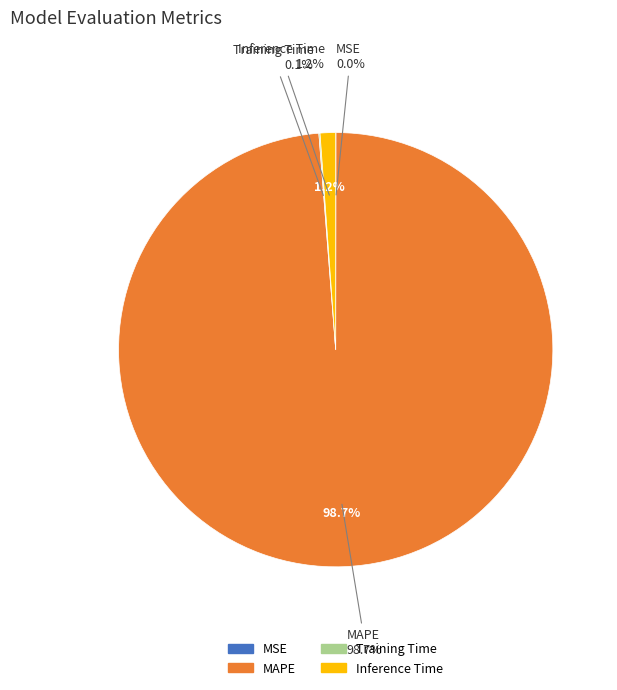

What is the change in value from MSE to MAPE?

+88.2